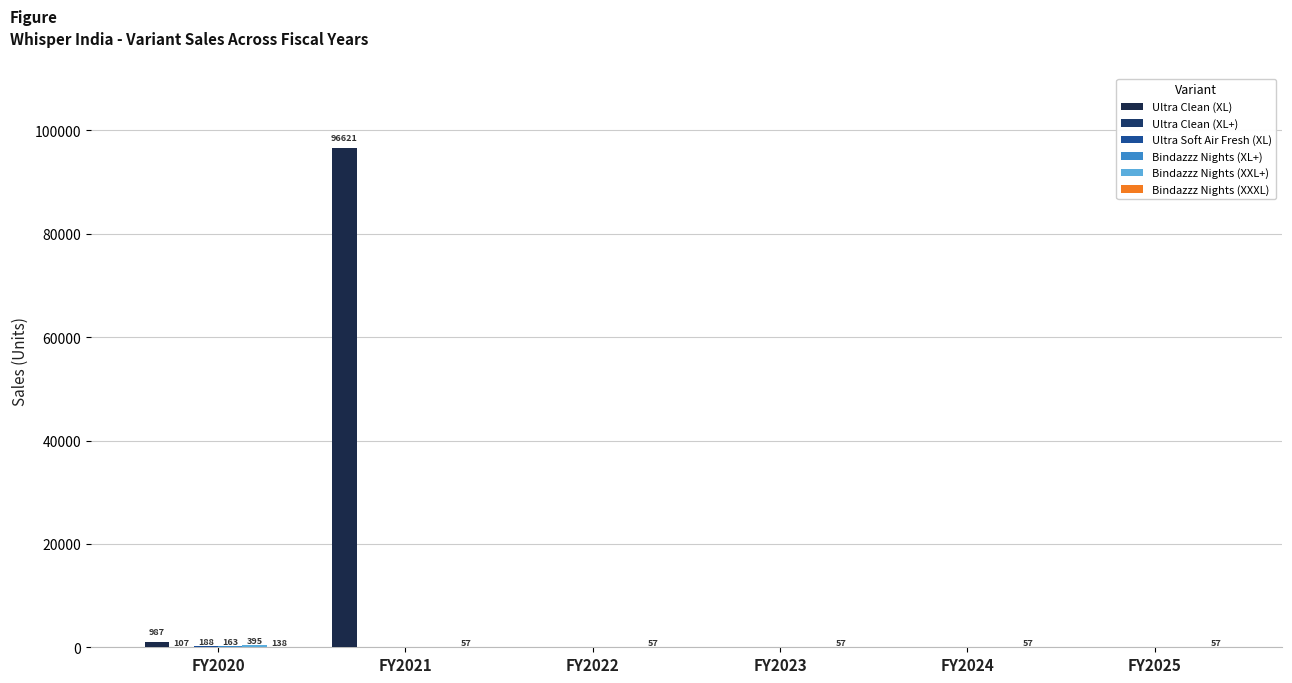

Are the bars grouped side by side (vs. stacked)?

Yes